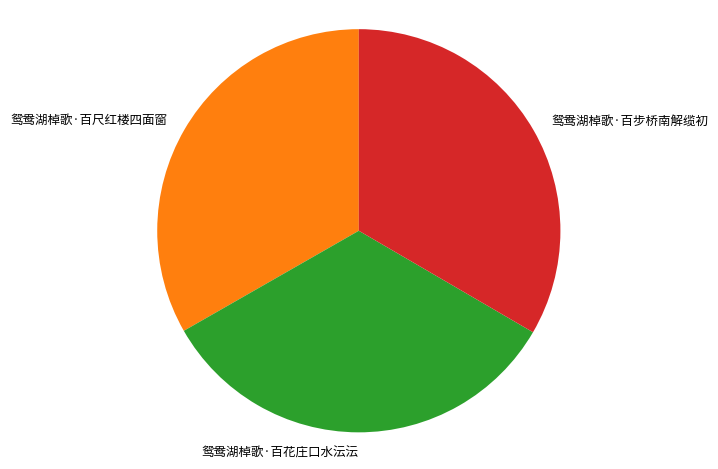

Approximately how many times larger is the value at 鸳鸯湖棹歌·百花庄口水沄沄 compared to 鸳鸯湖棹歌·百步桥南解缆初?

1.0